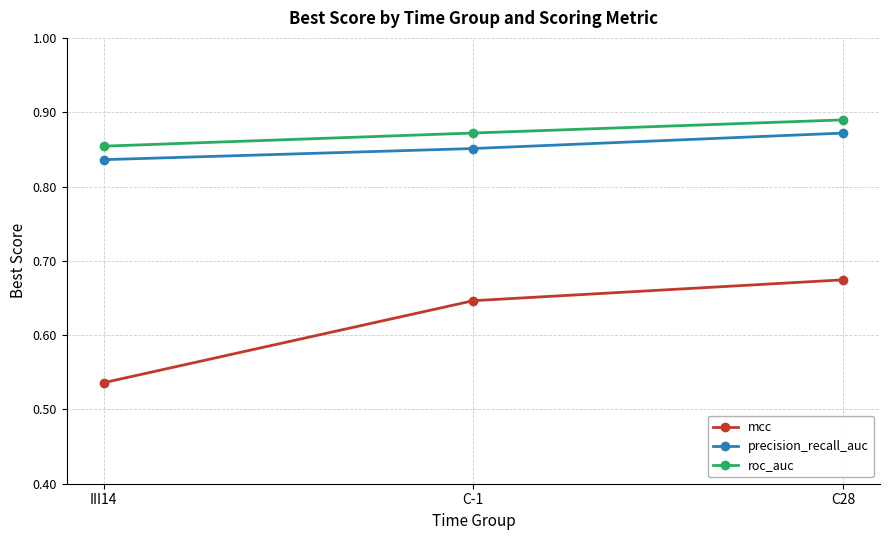

What position from the right is C-1?

2